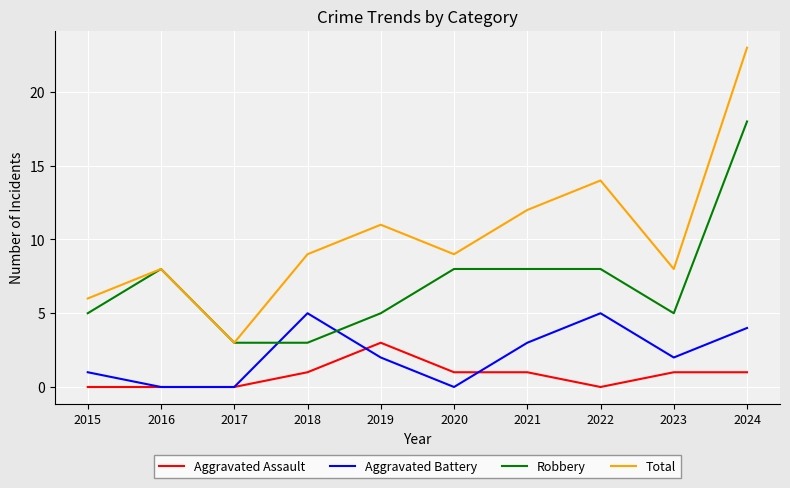

True or false: Total and Aggravated Battery intersect in this chart.

False